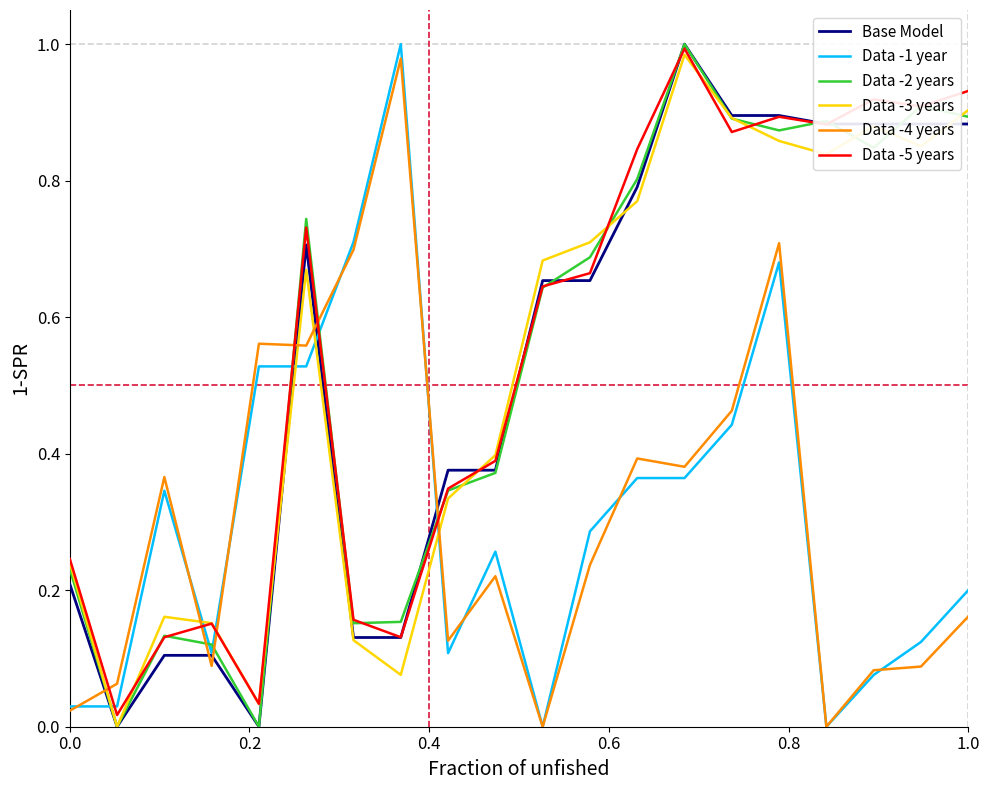

How many times do Data -5 years and Data -4 years cross each other?

6